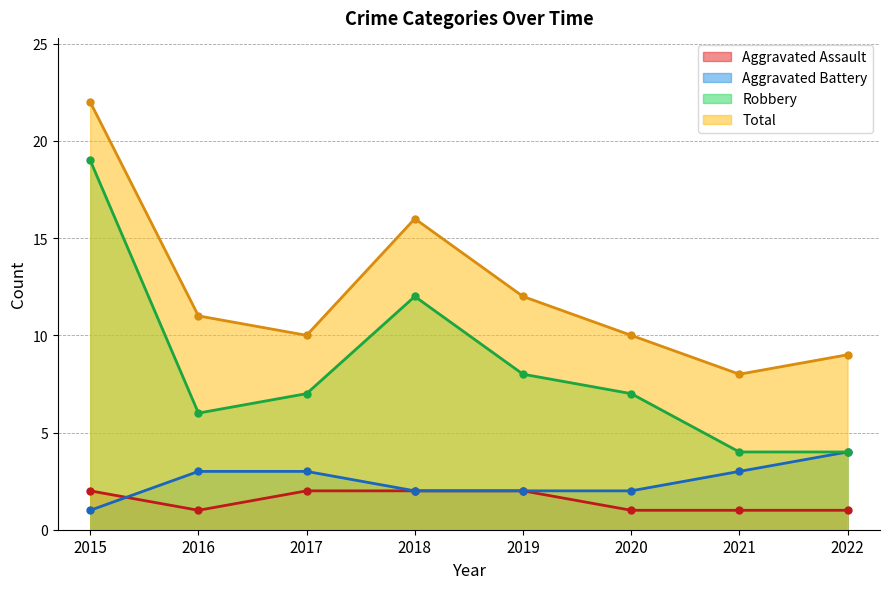

Which category has the lowest value in the Total series?

2021